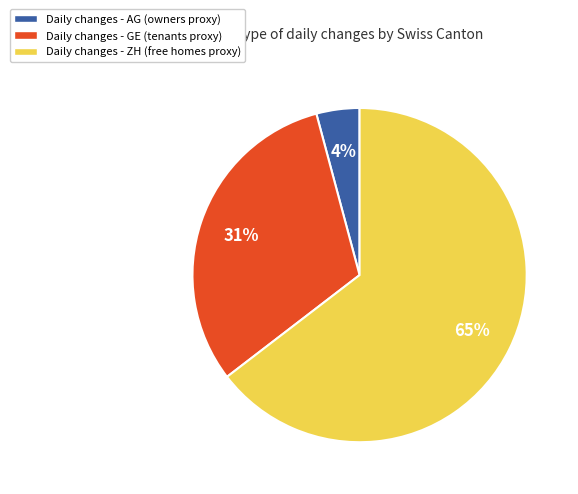

How many slices are in this pie chart?

3